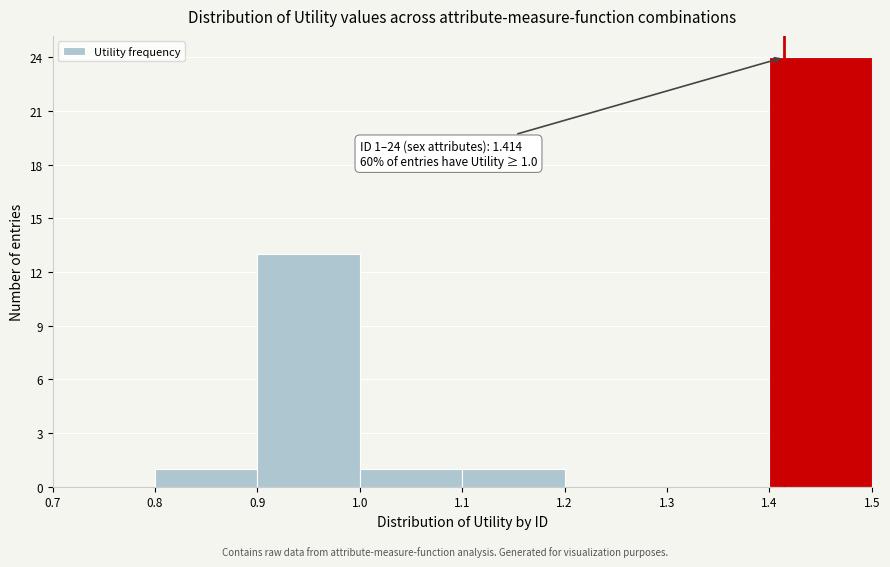

Over which range of the x-axis is the bar tallest?

1.4 to 1.5